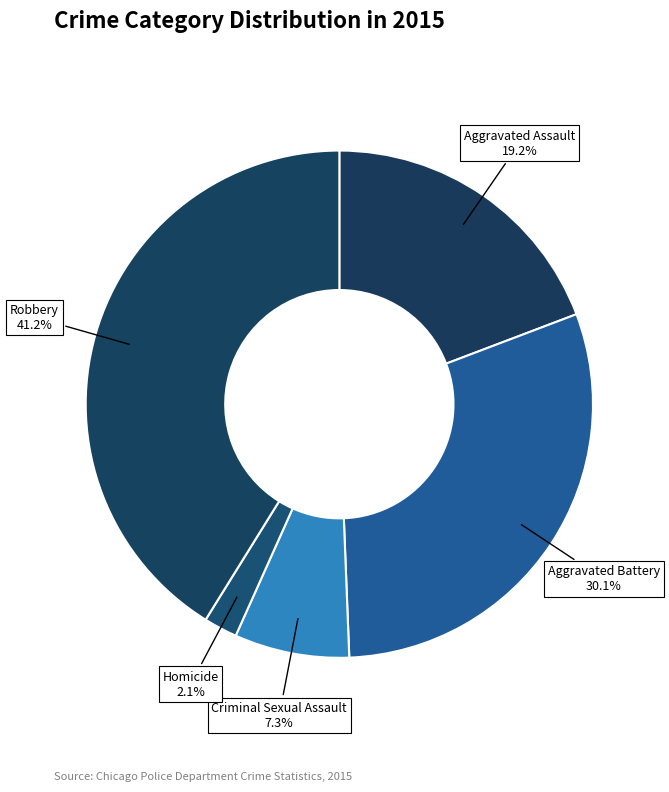

Count the number of slices in the pie.

5